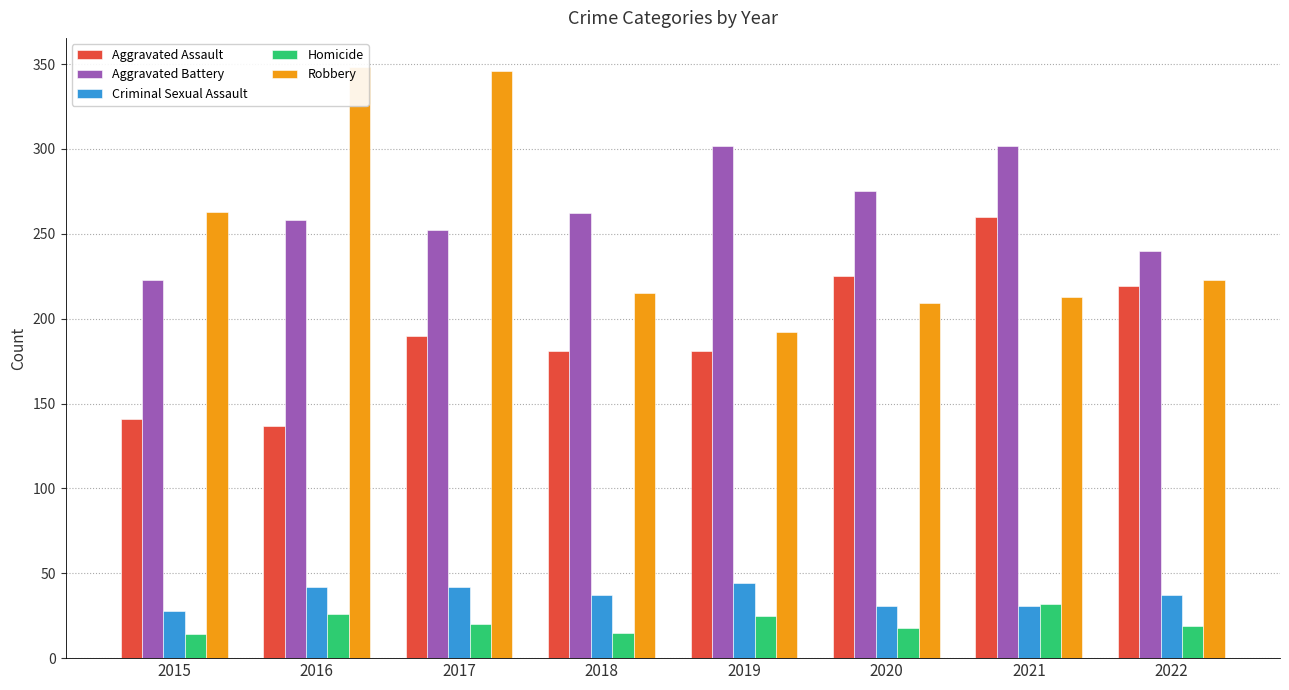

What is the difference between the highest and lowest values at 2018?

247